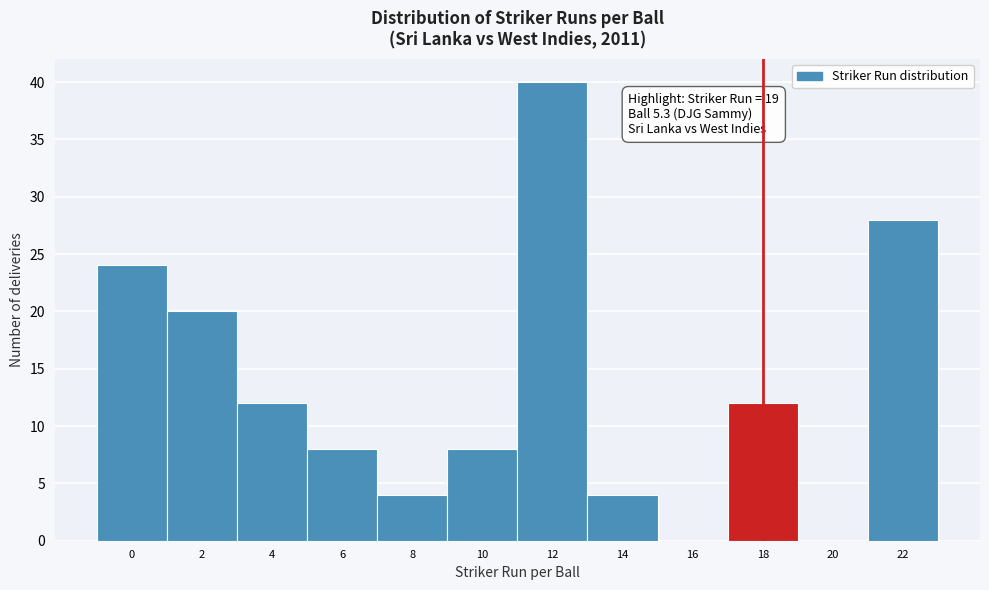

Reading left to right, list all the values displayed in this chart.

0=24	2=20	4=12	6=8	8=4	10=8	12=40	14=4	16=0	18=12	20=0	22=28